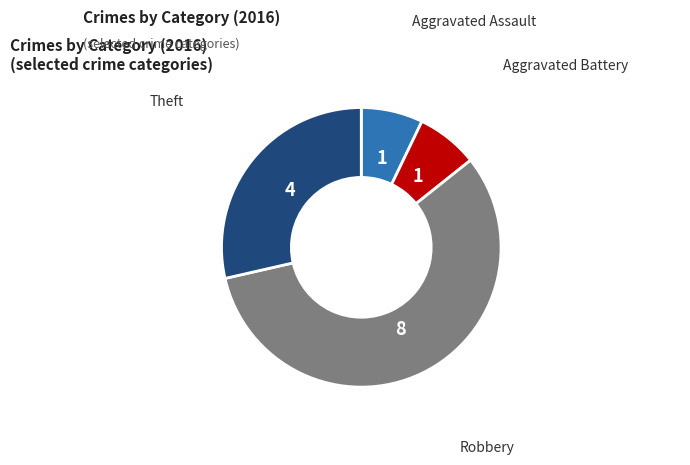

Is there a majority slice in this chart?

Yes